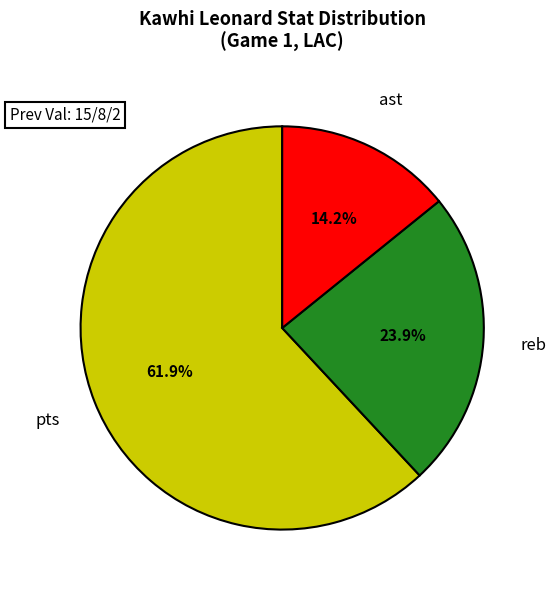

Is there any slice that represents more than half of the pie?

Yes